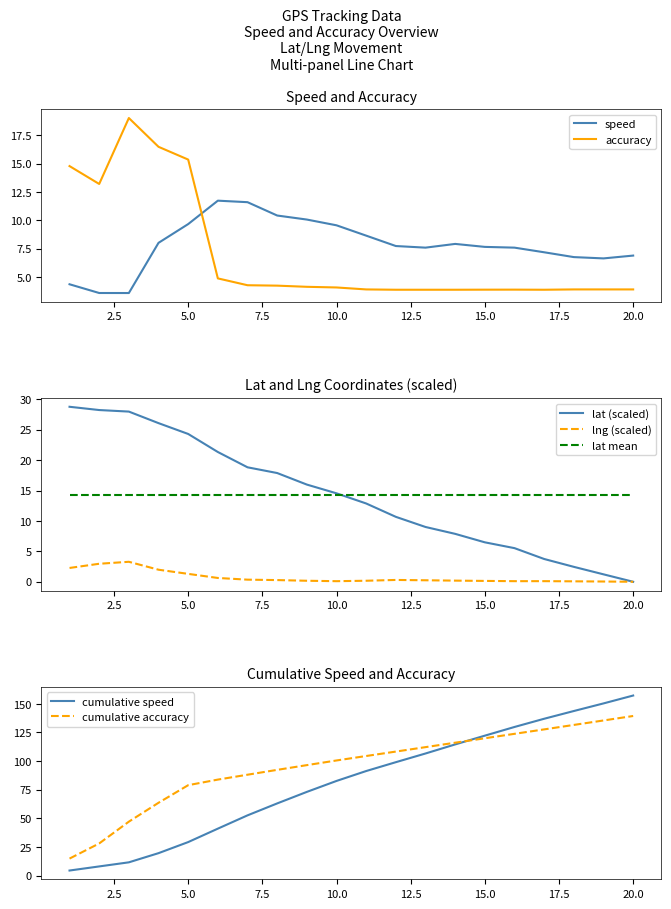

Is it true that speed equals 6.9 at 20.0?

True